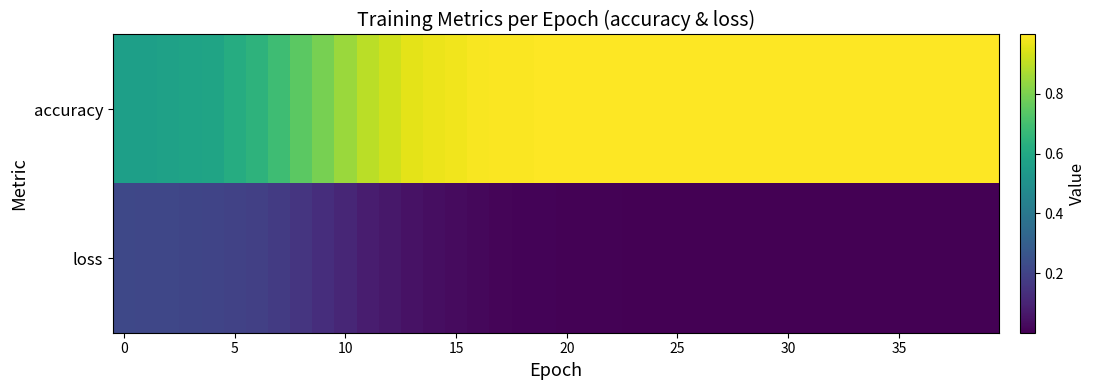

Reading left to right, extract all data points from this chart.

accuracy: 0.6	0.6	0.6	0.6	0.6	0.6	0.6	0.7	0.7	0.8	0.8	0.9	0.9	1.0	1.0	1.0	1.0	1.0	1.0	1.0	1.0	1.0	1.0	1.0	1.0	1.0	1.0	1.0	1.0	1.0	1.0	1.0	1.0	1.0	1.0	1.0	1.0	1.0	1.0	1.0
loss: 0.2	0.2	0.2	0.2	0.2	0.2	0.2	0.2	0.2	0.1	0.1	0.1	0.1	0.1	0.0	0.0	0.0	0.0	0.0	0.0	0.0	0.0	0.0	0.0	0.0	0.0	0.0	0.0	0.0	0.0	0.0	0.0	0.0	0.0	0.0	0.0	0.0	0.0	0.0	0.0